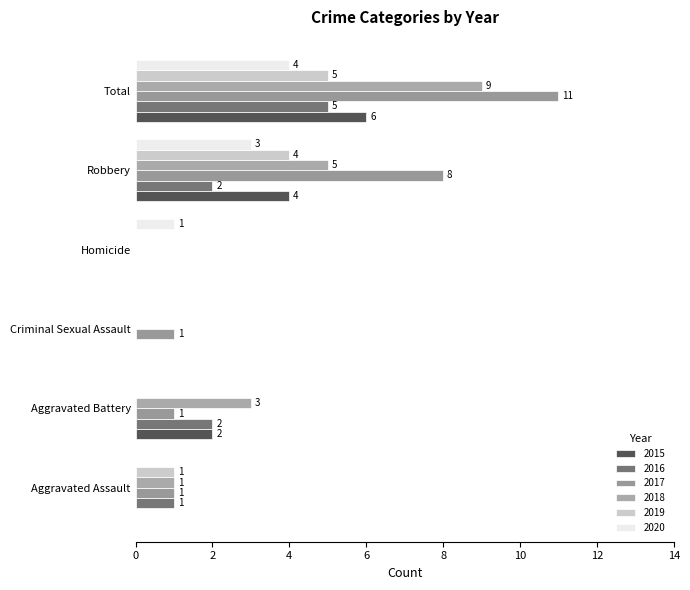

At Robbery, list the series in order from smallest to largest.

2016, 2020, 2015, 2019, 2018, 2017